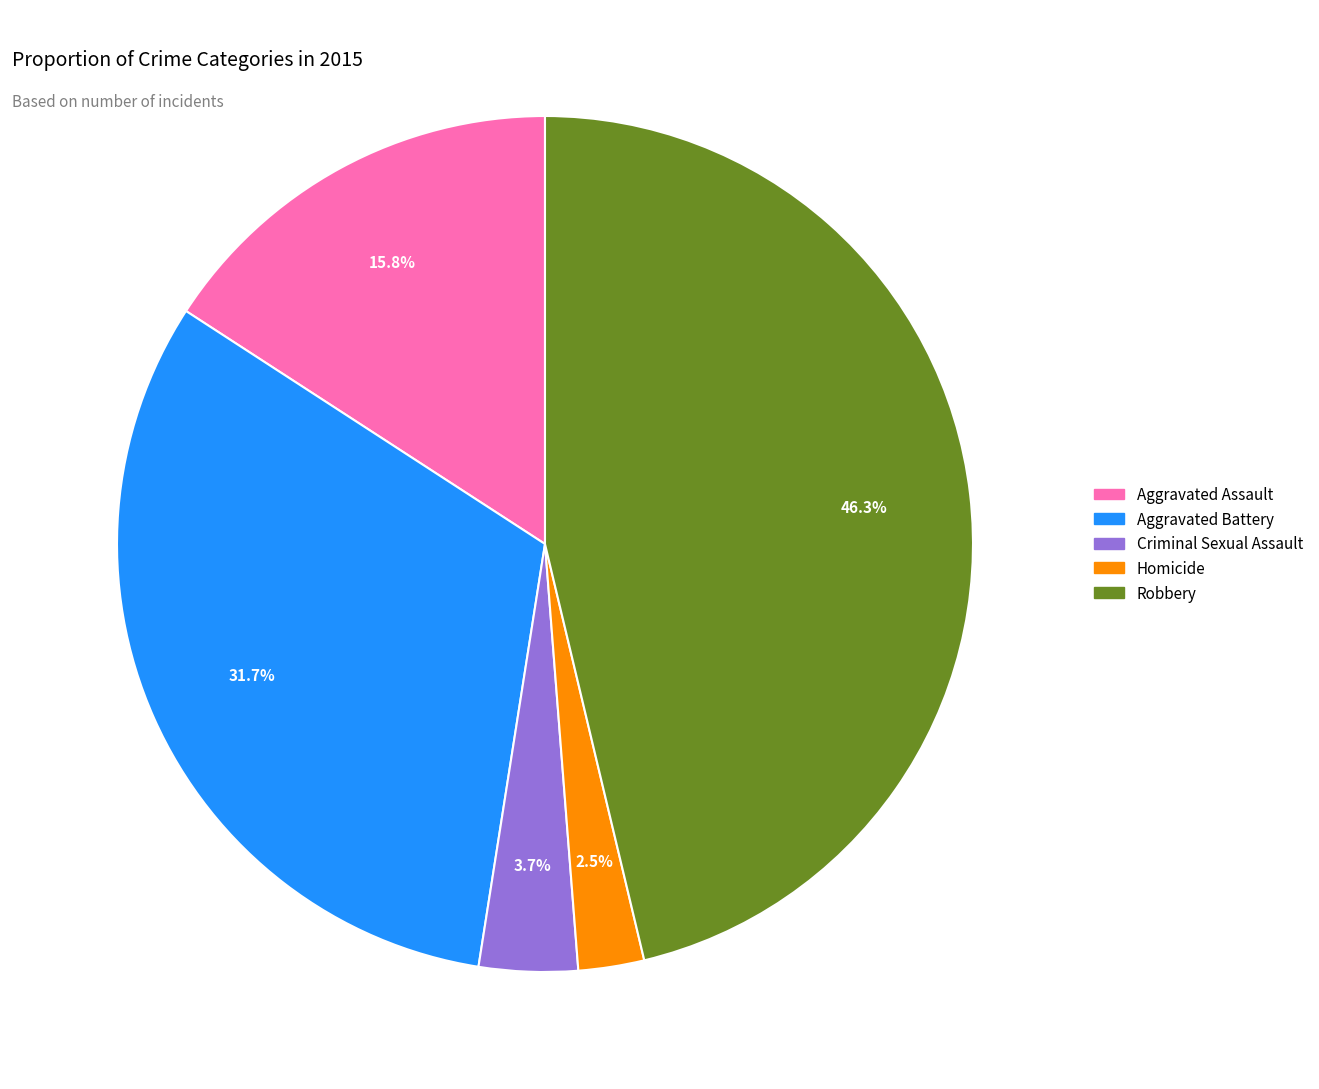

Rank the categories by value from highest to lowest.

Robbery, Aggravated Battery, Aggravated Assault, Criminal Sexual Assault, Homicide